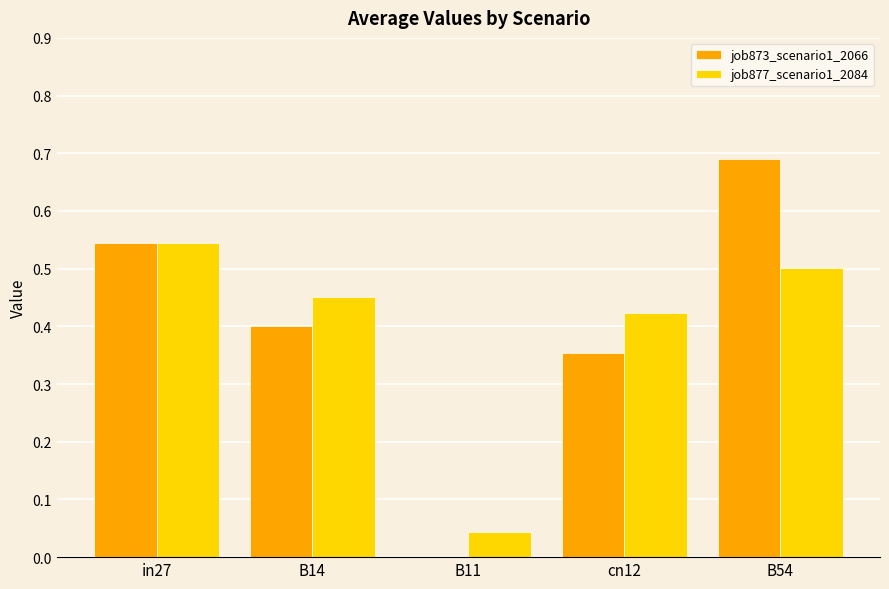

What is the sum of all job877_scenario1_2084 values?

2.0